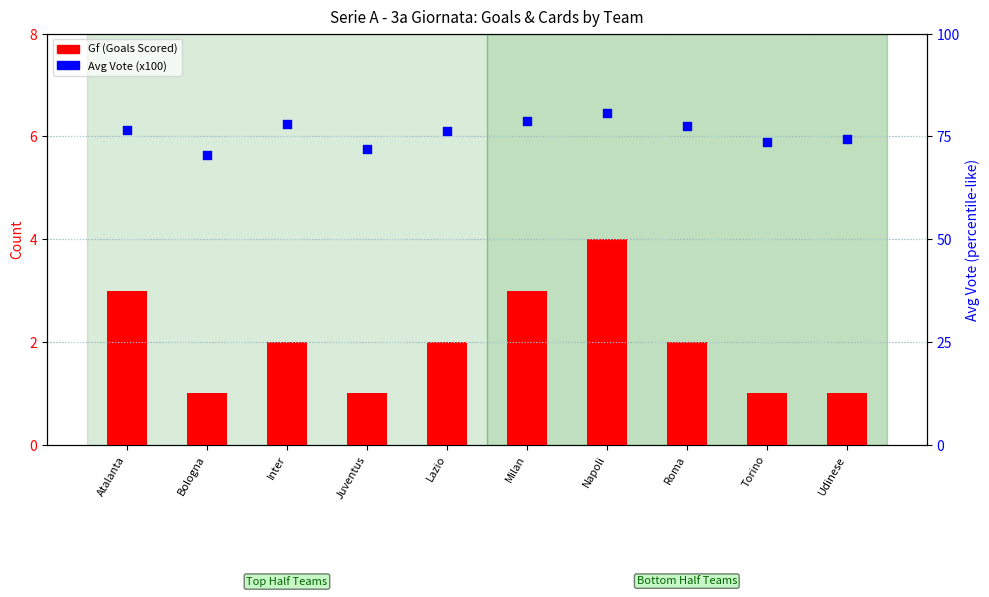

What are all the series names shown in the legend?

Gf (Goals Scored), Avg Vote (x100)